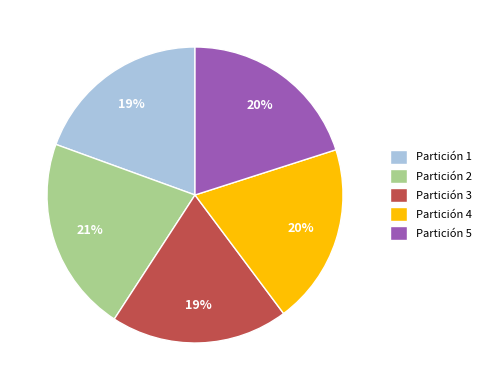

Count the number of slices in the pie.

5